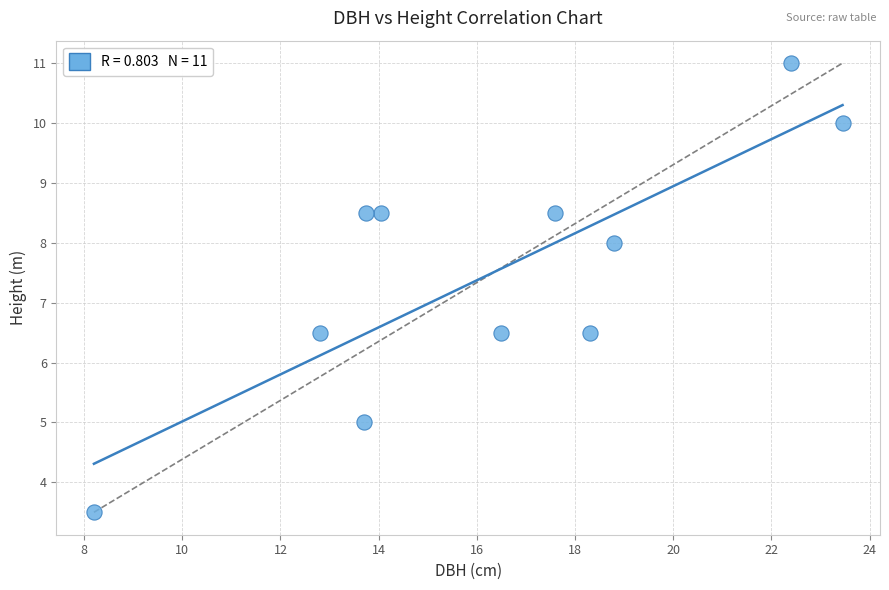

What is the range of Y values (max minus min)?

7.5